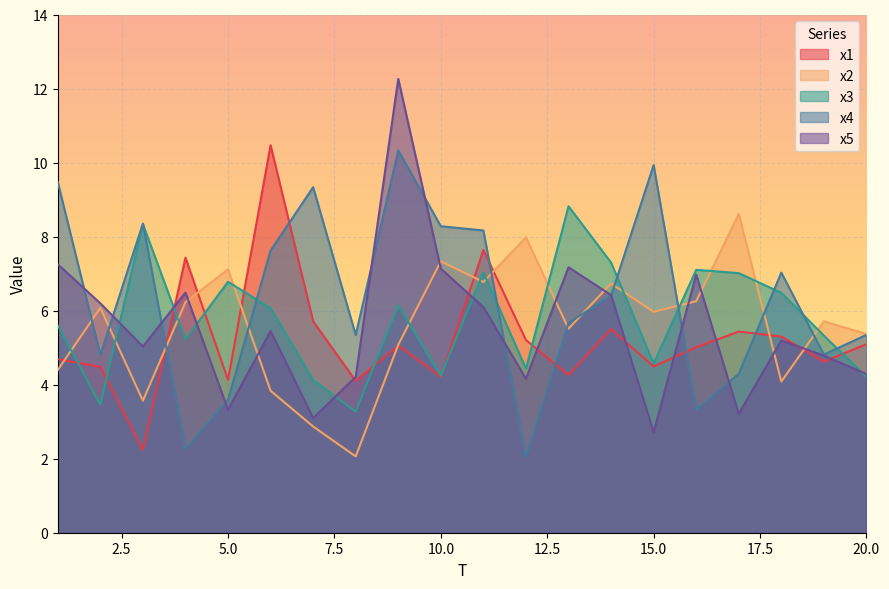

How many data points in x3 are above 6?

10